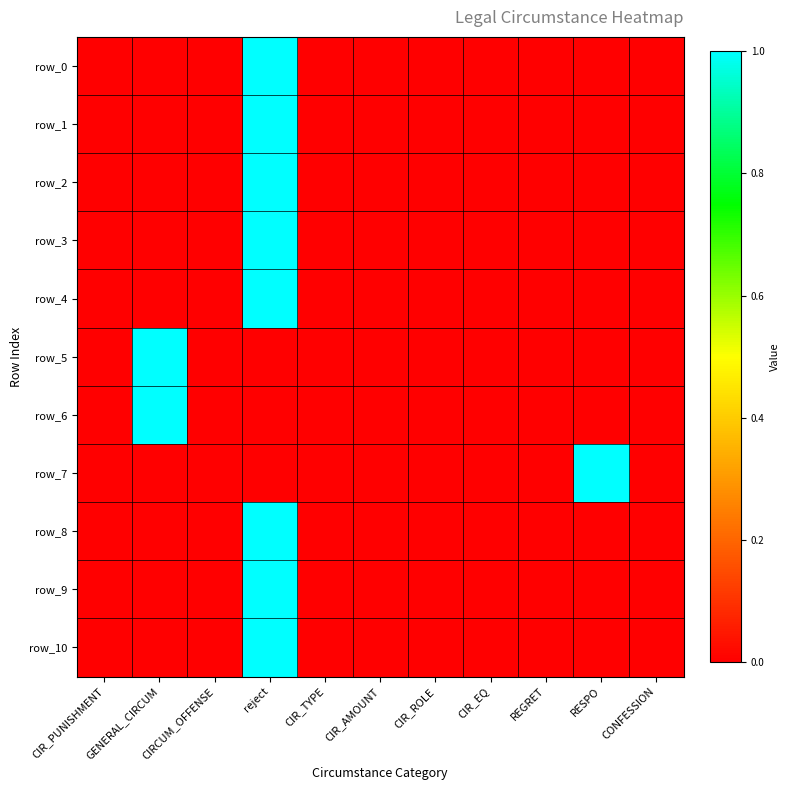

Which category has the highest value across all series?

reject